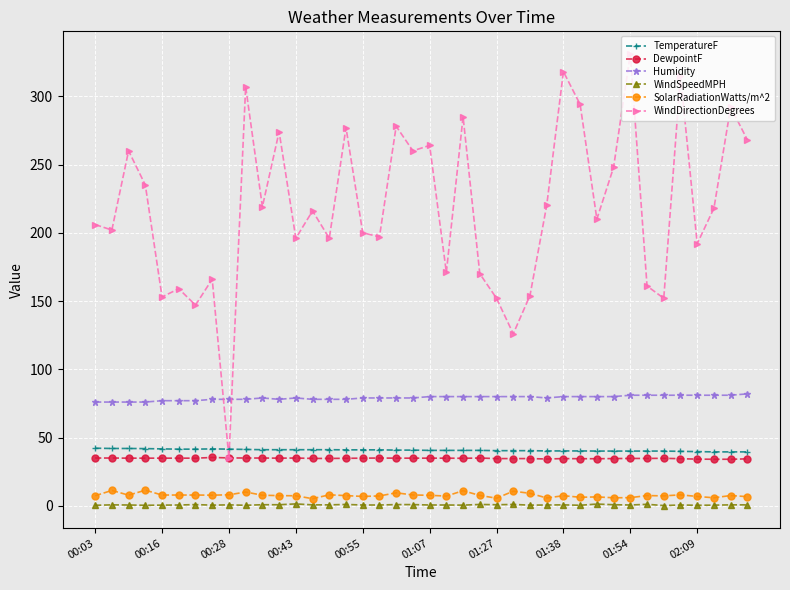

Which series has the largest total across all categories?

WindDirectionDegrees